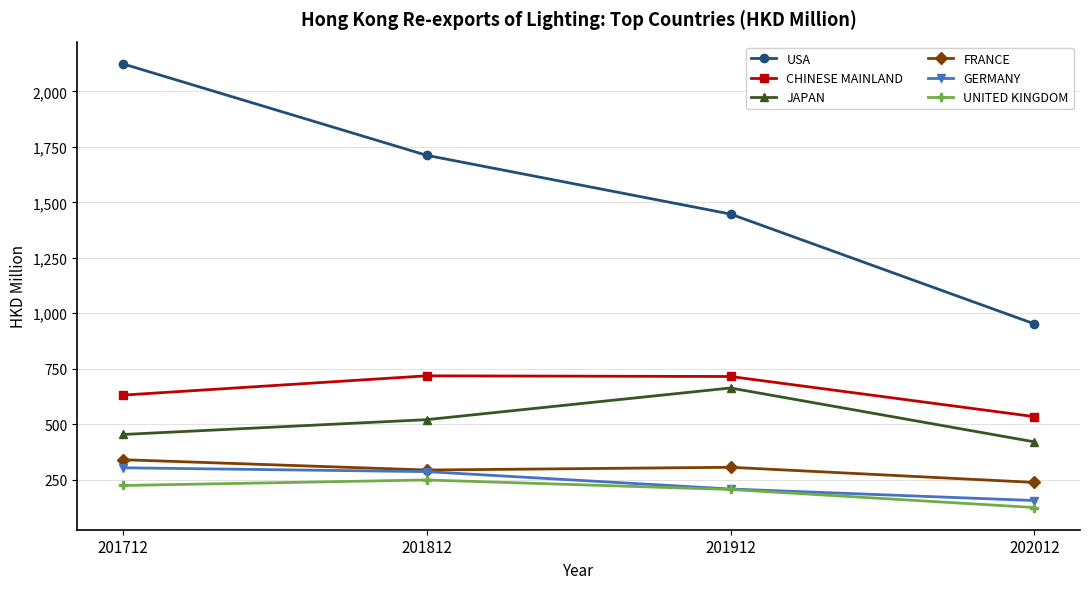

True or false: FRANCE and UNITED KINGDOM cross at least once.

False